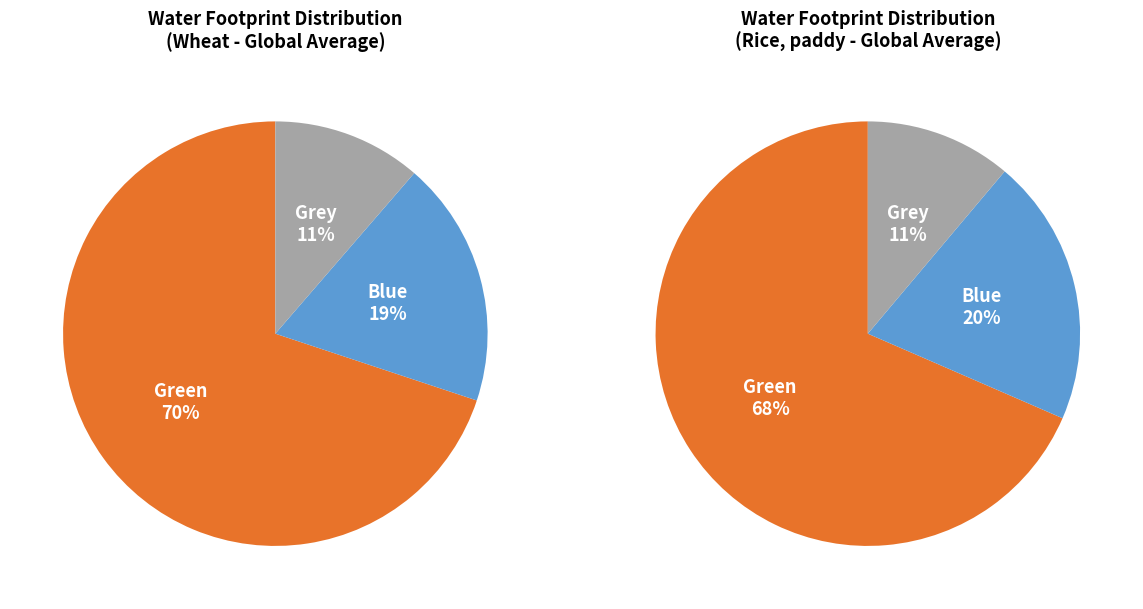

To the nearest percent, what portion does Green represent?

70%